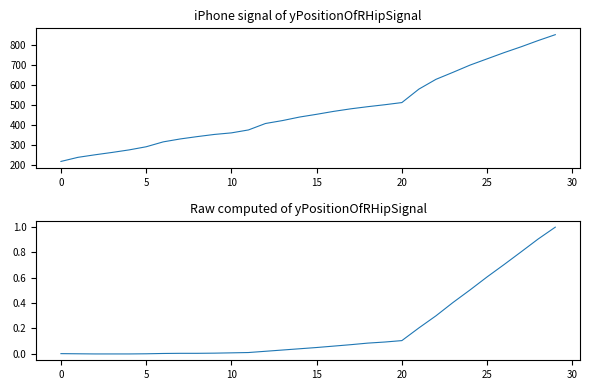

Which series changed the most between 18 and 25?

K82